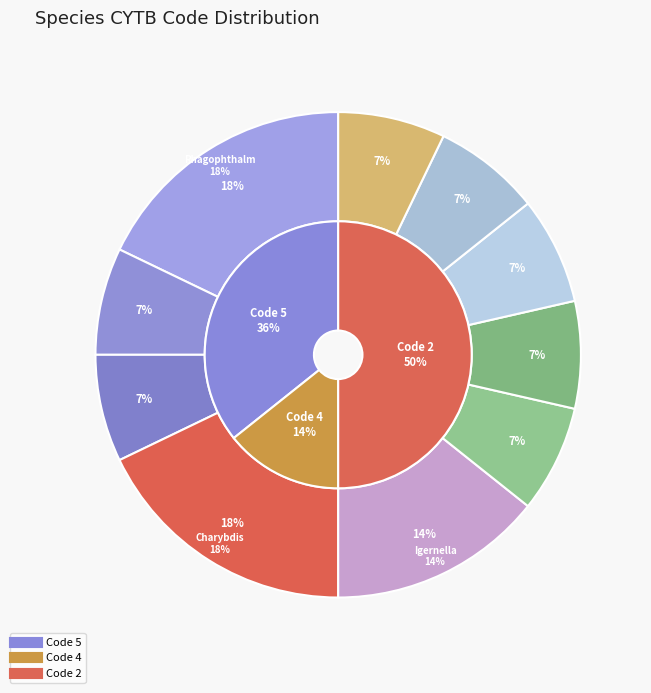

Is Cheracebus lugens the majority of the pie?

No